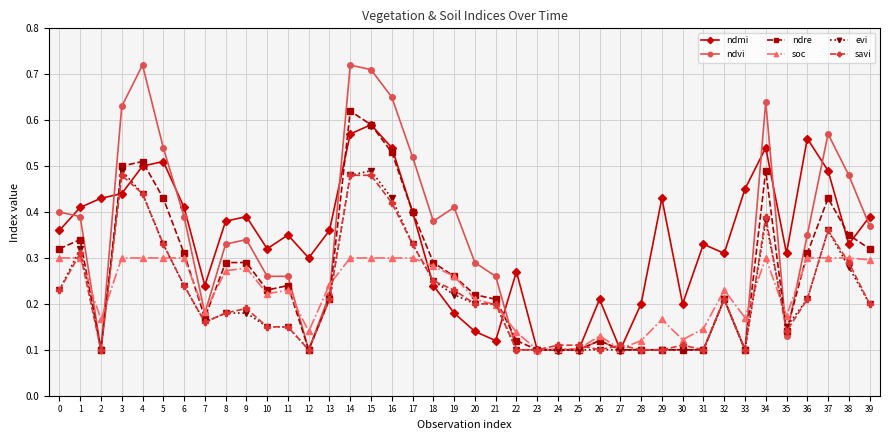

Where do soc and ndre first cross each other?

1 and 2